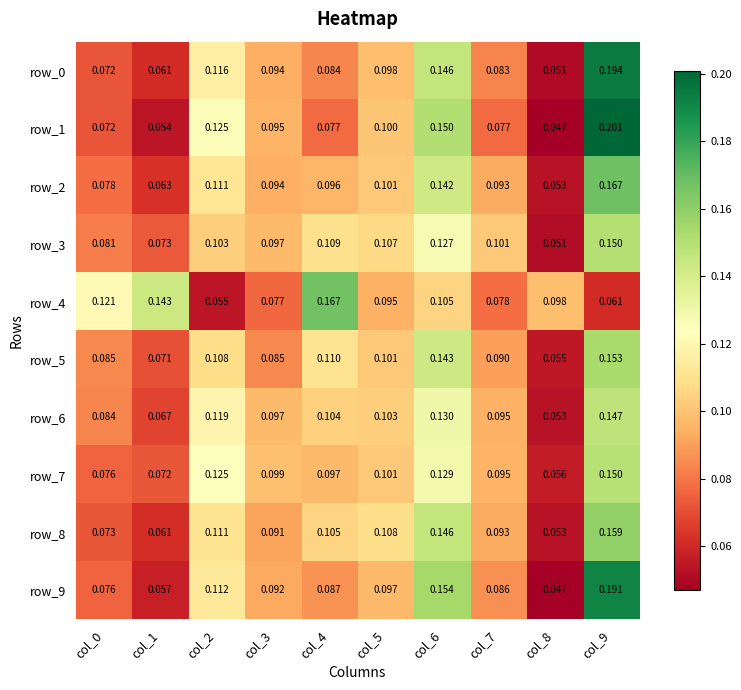

What is the difference between the second highest and second lowest values in the row_6 series?

0.1